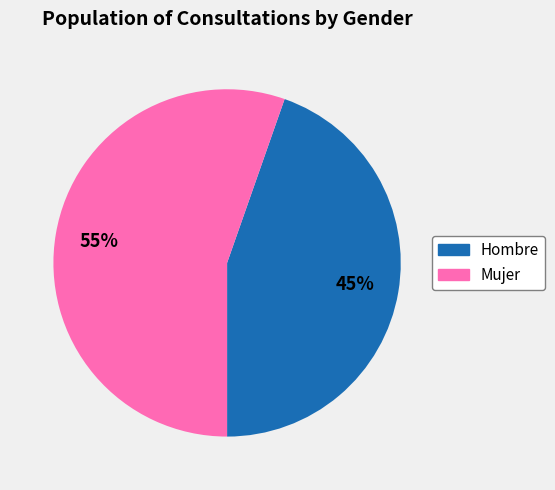

How many slices are in this pie chart?

2